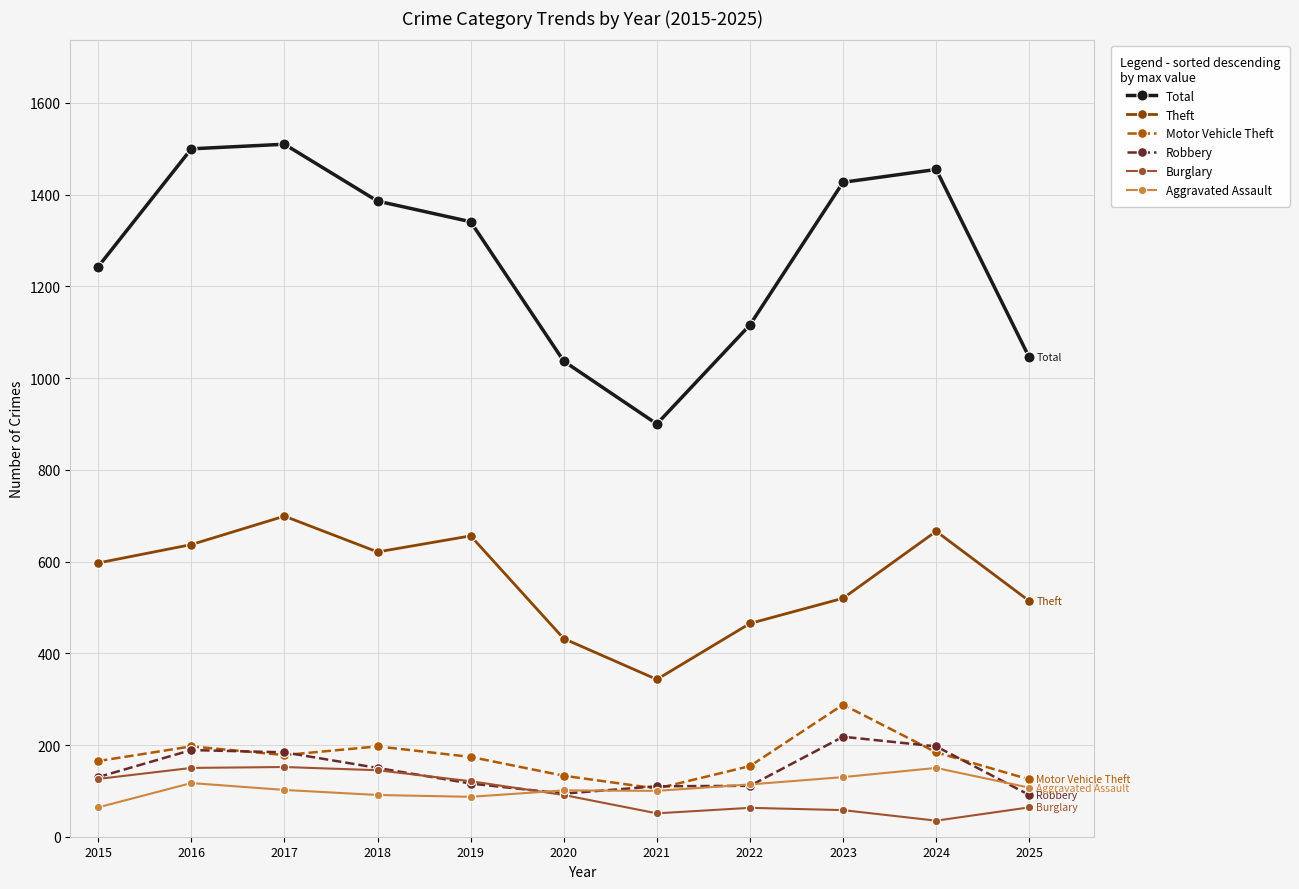

At which label is Total closest to 1205?

2015